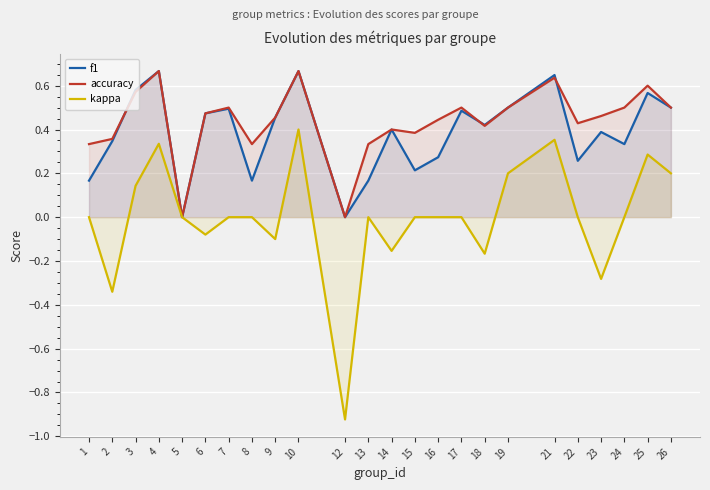

Does the chart display data point markers on the line(s)?

No